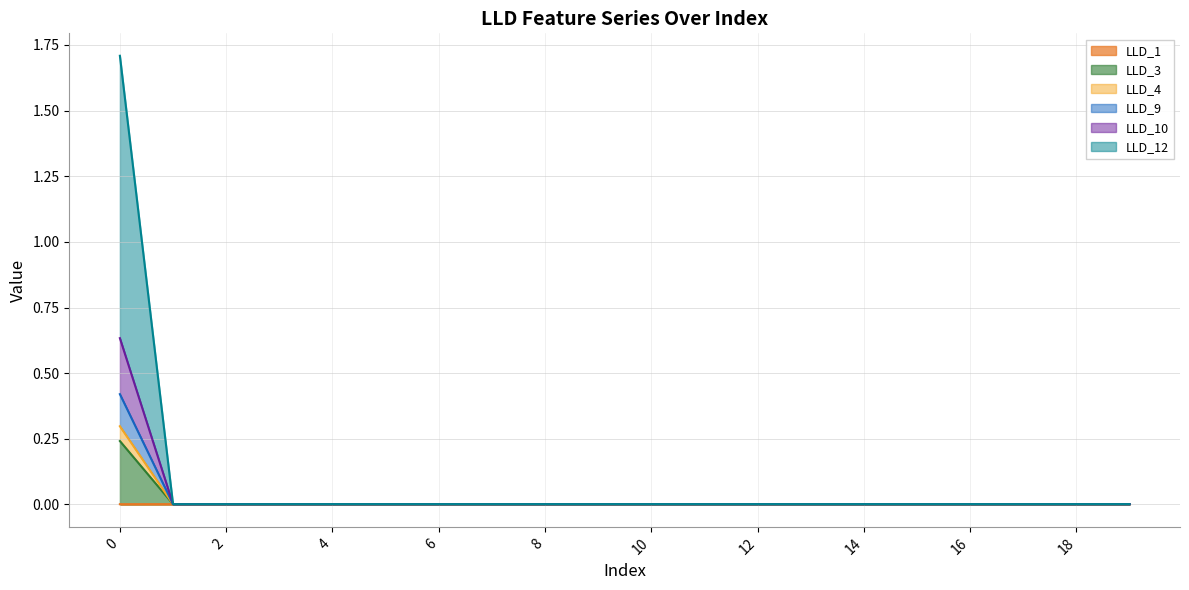

Rank the series at 19 from lowest to highest value.

LLD_1, LLD_3, LLD_4, LLD_9, LLD_10, LLD_12